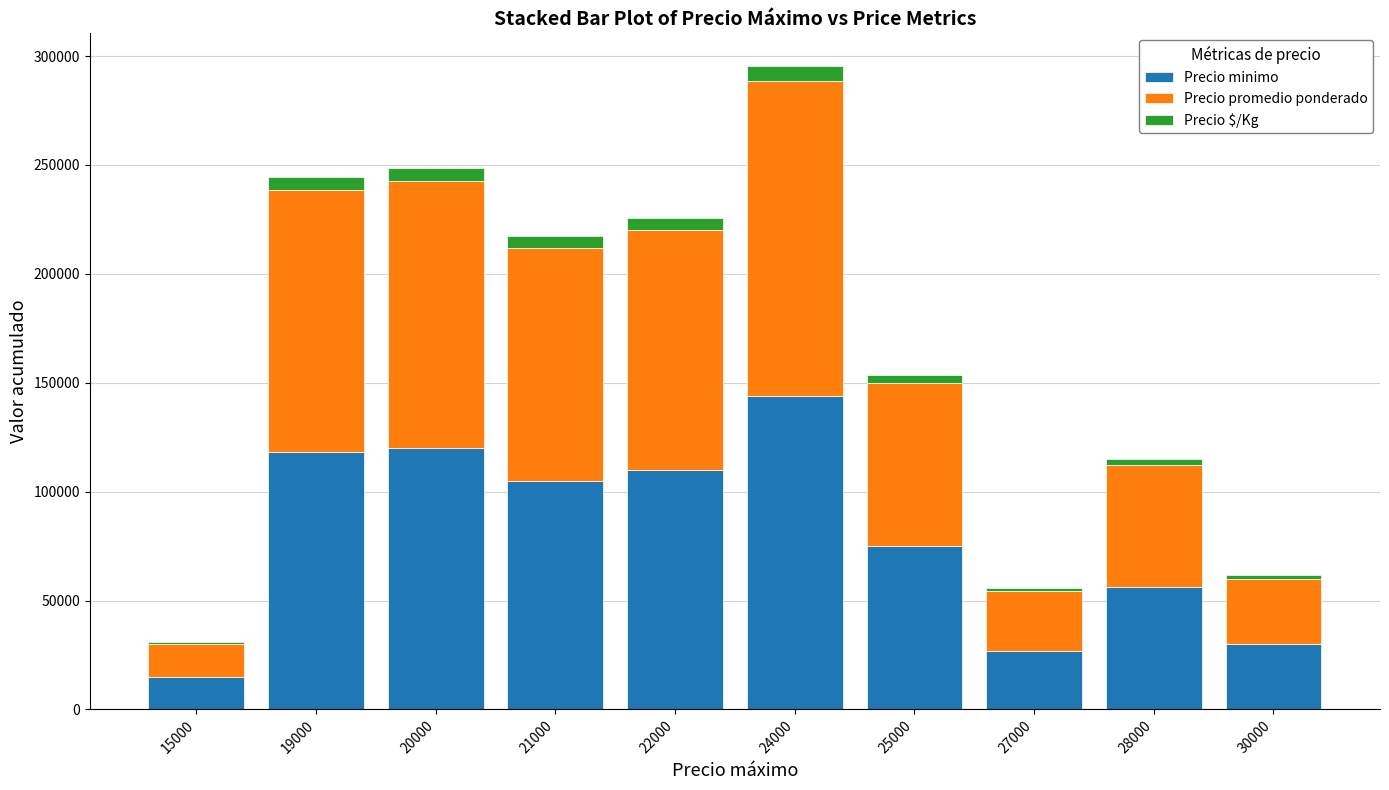

At which category is the sum across all series the highest?

24000